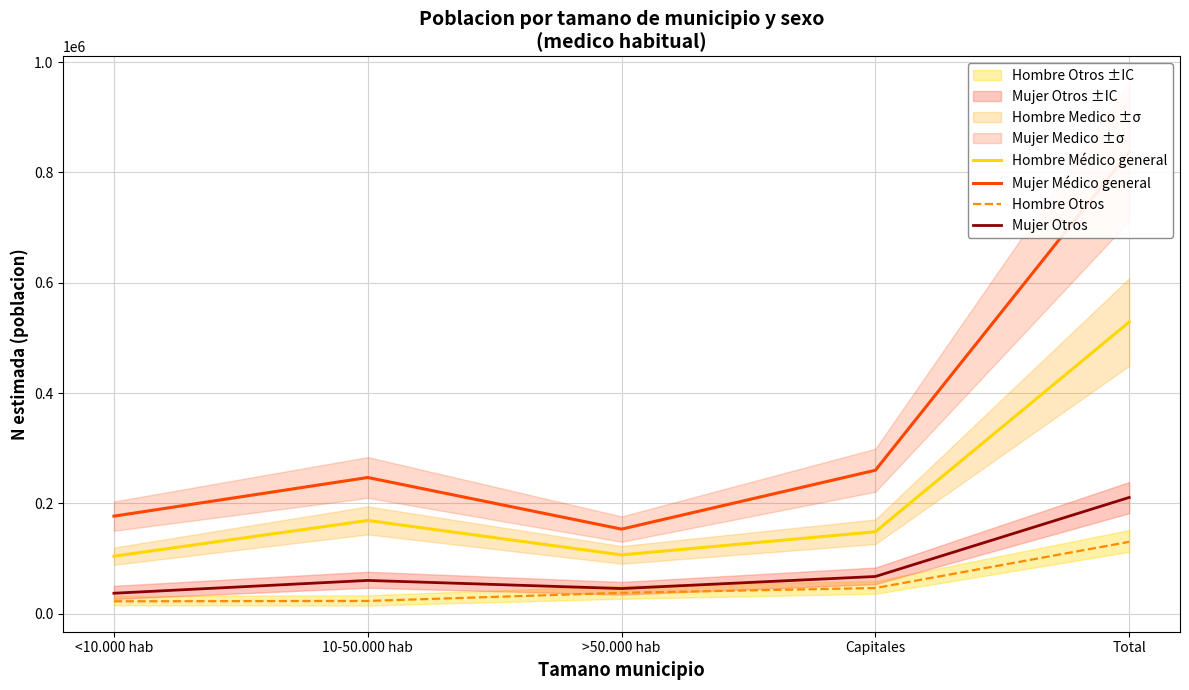

True or false: Hombre Otros and Hombre Médico general intersect in this chart.

False